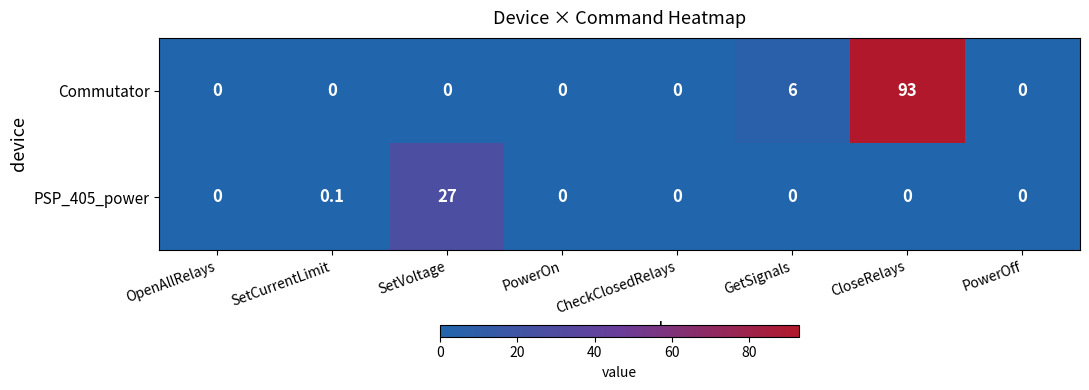

The value of PSP_405_power at CloseRelays is 8.5. True or false?

False